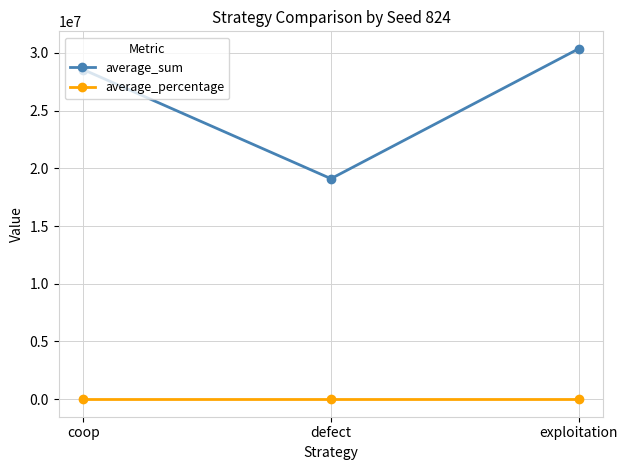

What is the difference between the average_sum values at coop and exploitation?

1800736.0